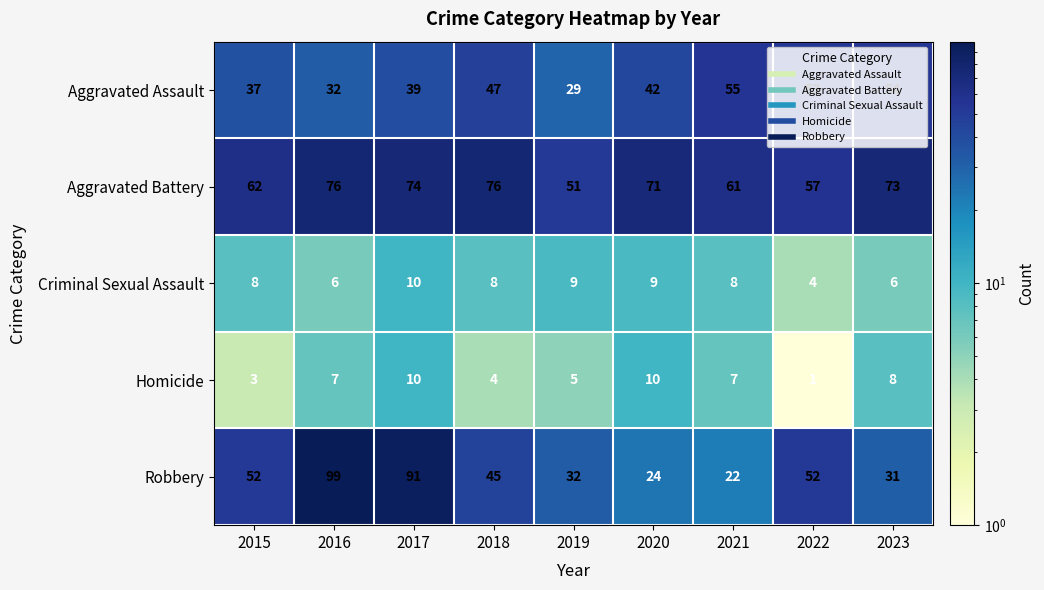

What is the difference between the highest and lowest values at 2018?

72